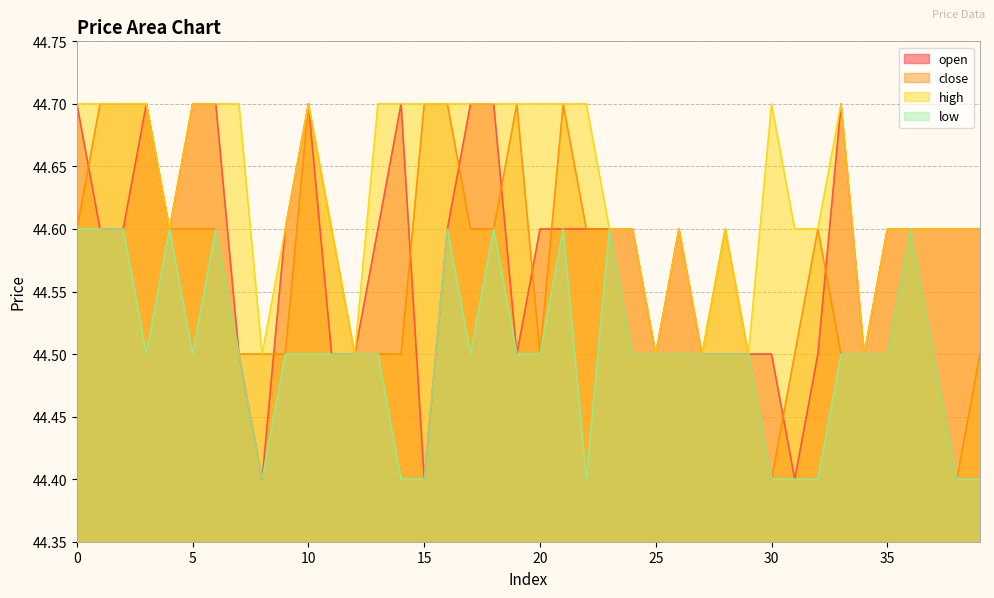

What is the difference between the maximum and minimum values in the close series?

0.3